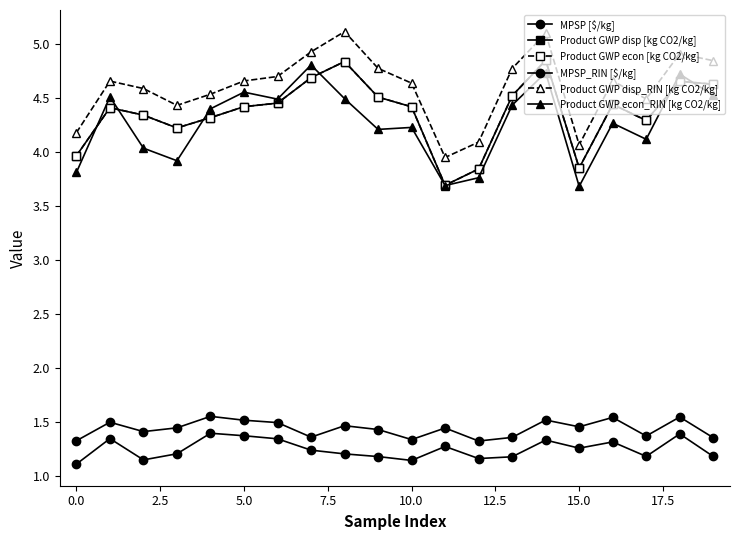

Is this an area chart (filled region under the line)?

No